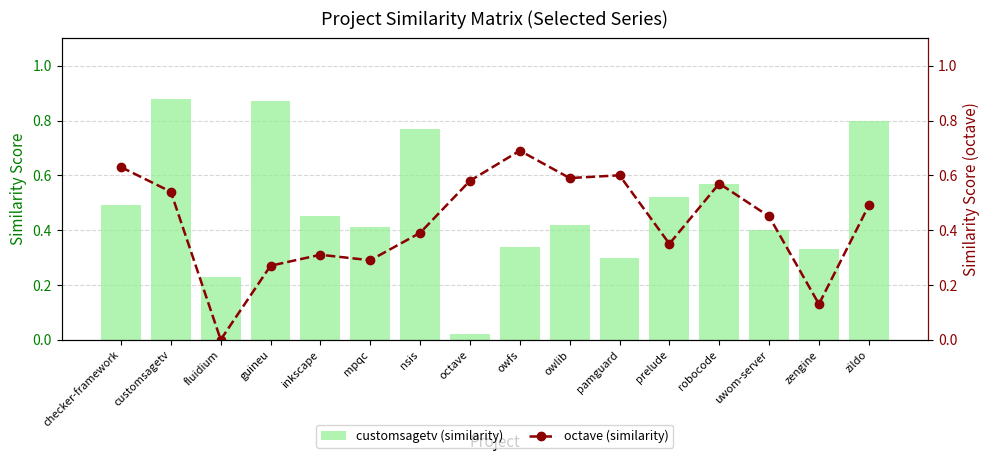

What is the value of the octave (similarity) bar at the 16th from the left?

0.5